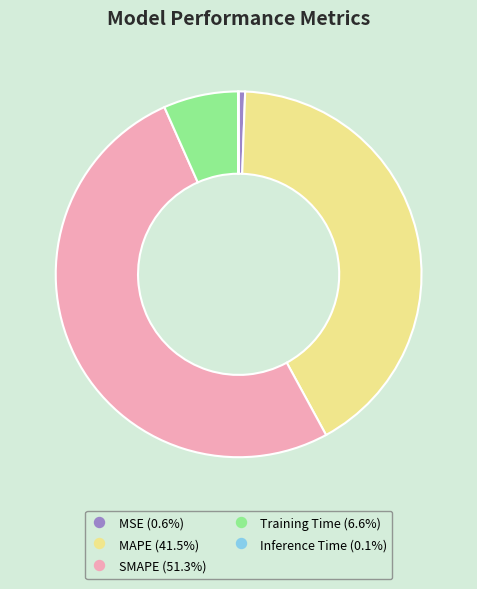

The MAPE slice represents 41% of the pie. True or false?

True